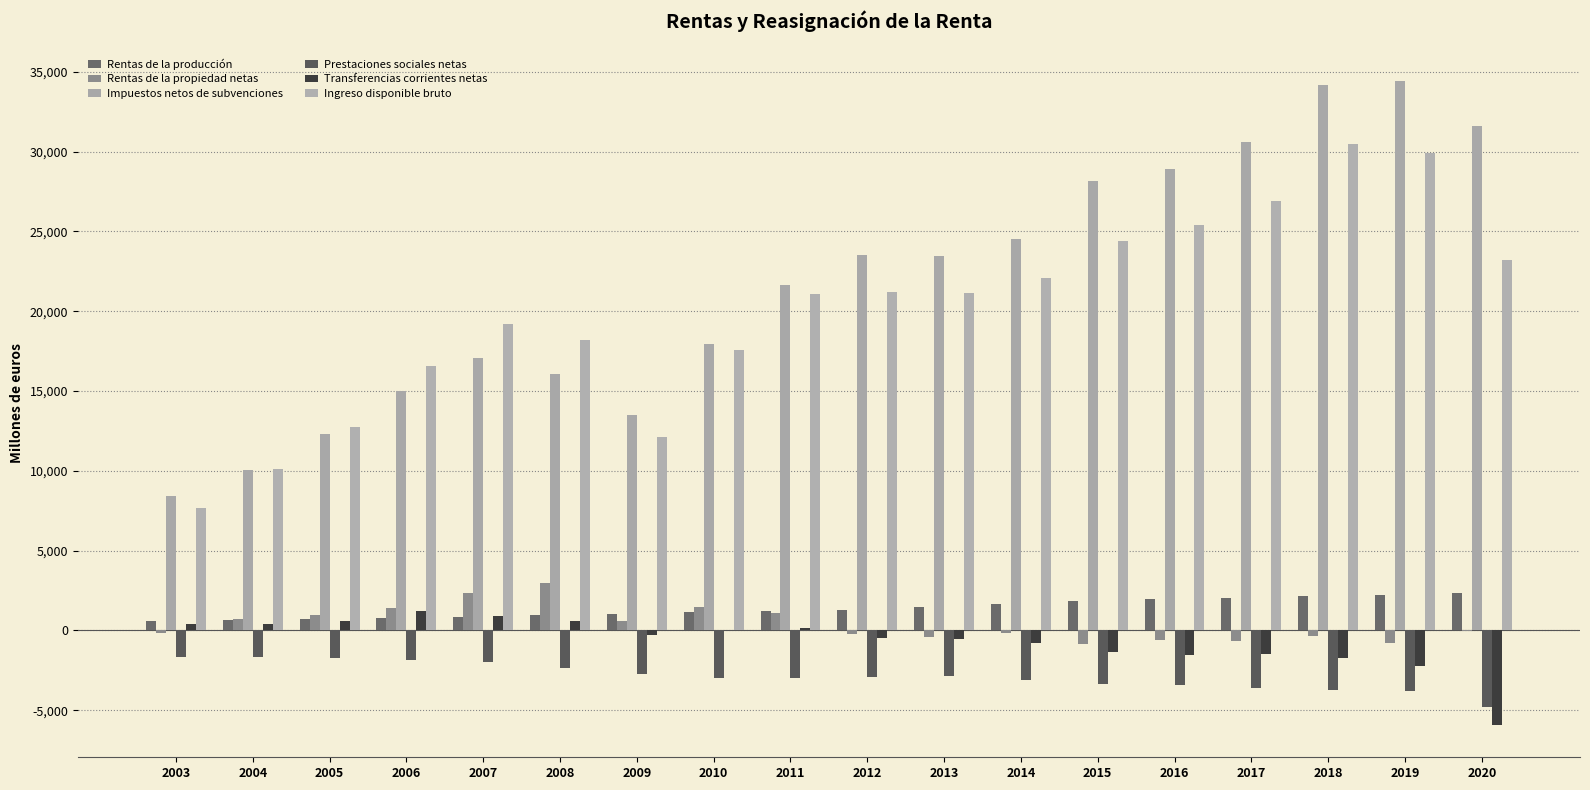

Which category has the lowest value in the Ingreso disponible bruto series?

2003